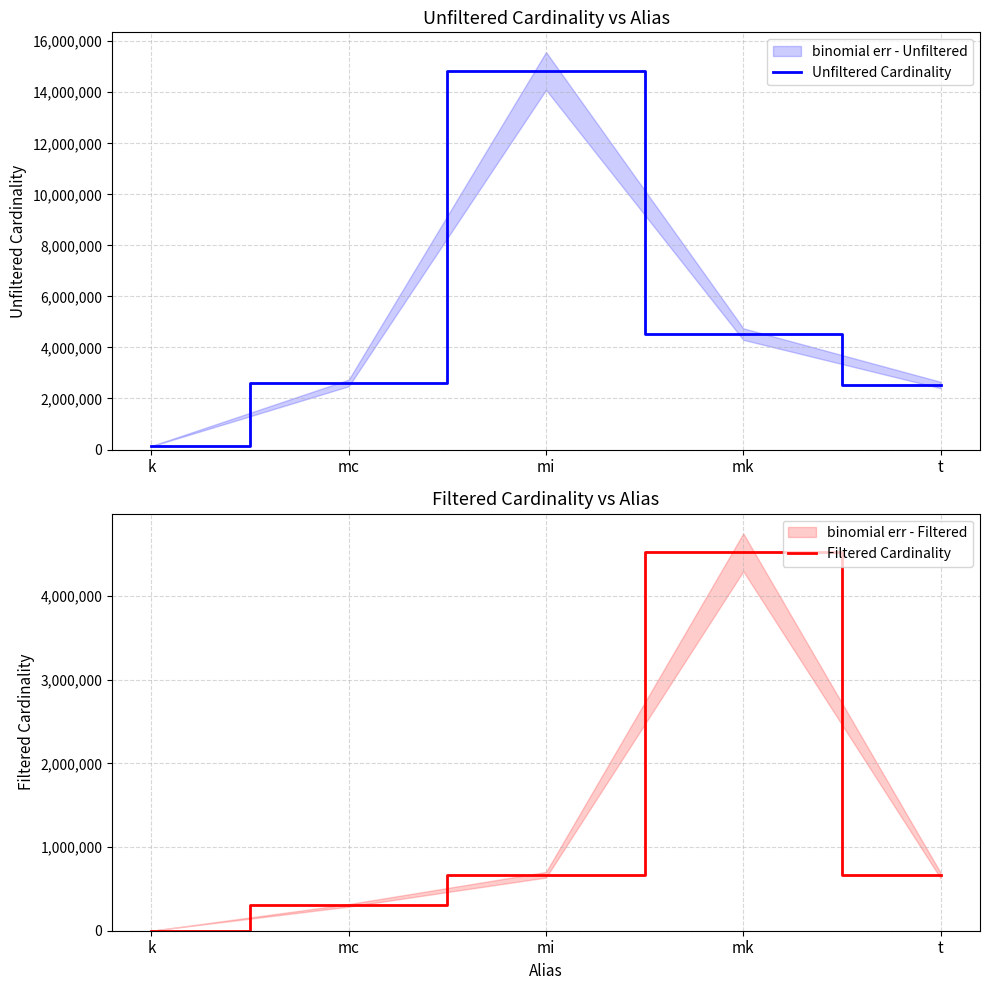

How many interior local peaks does the Filtered Cardinality series have?

1